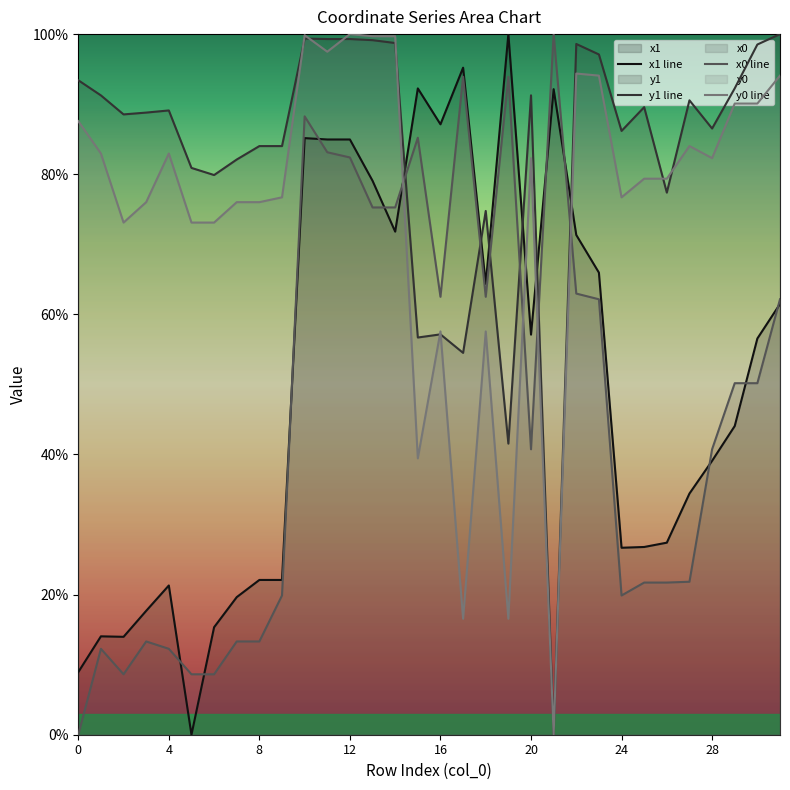

How many lines are shown in the chart?

4